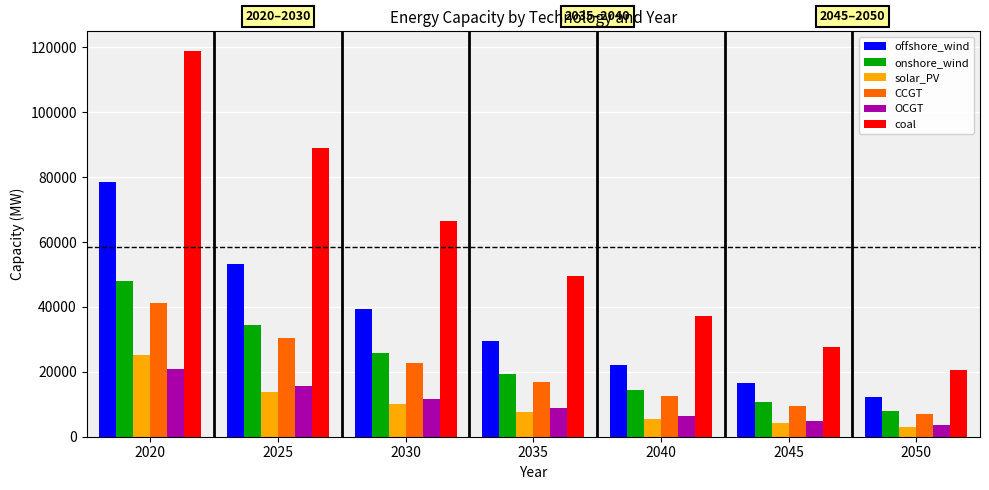

Which label corresponds to the largest value in the chart?

2020